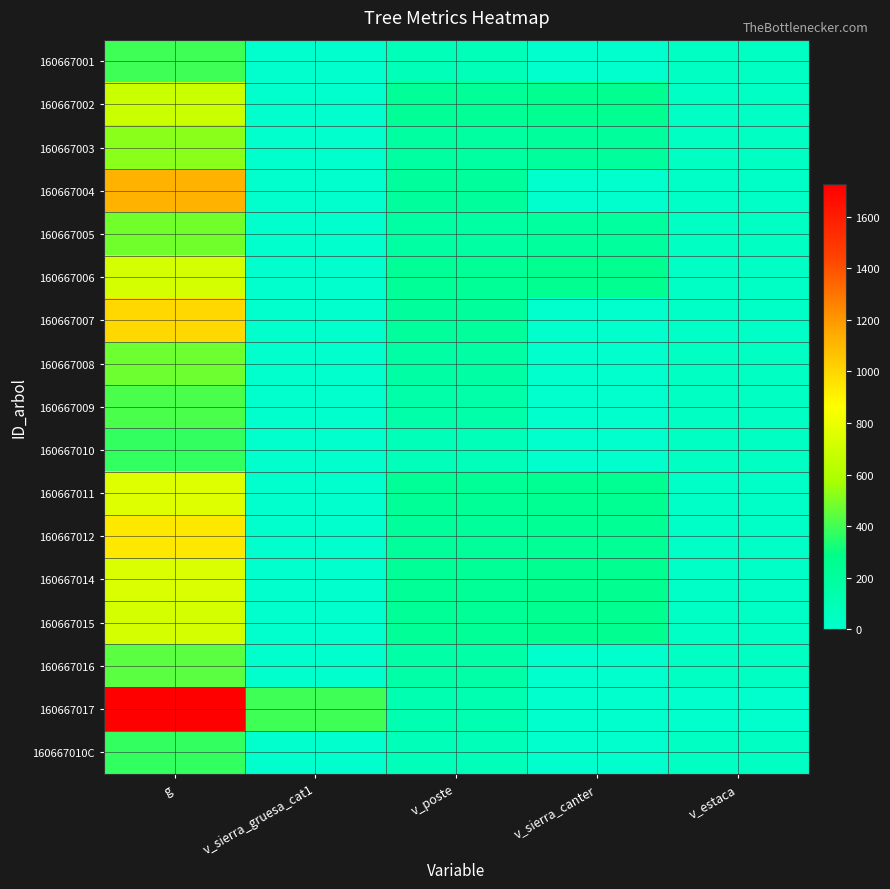

How many series are shown in this chart?

17